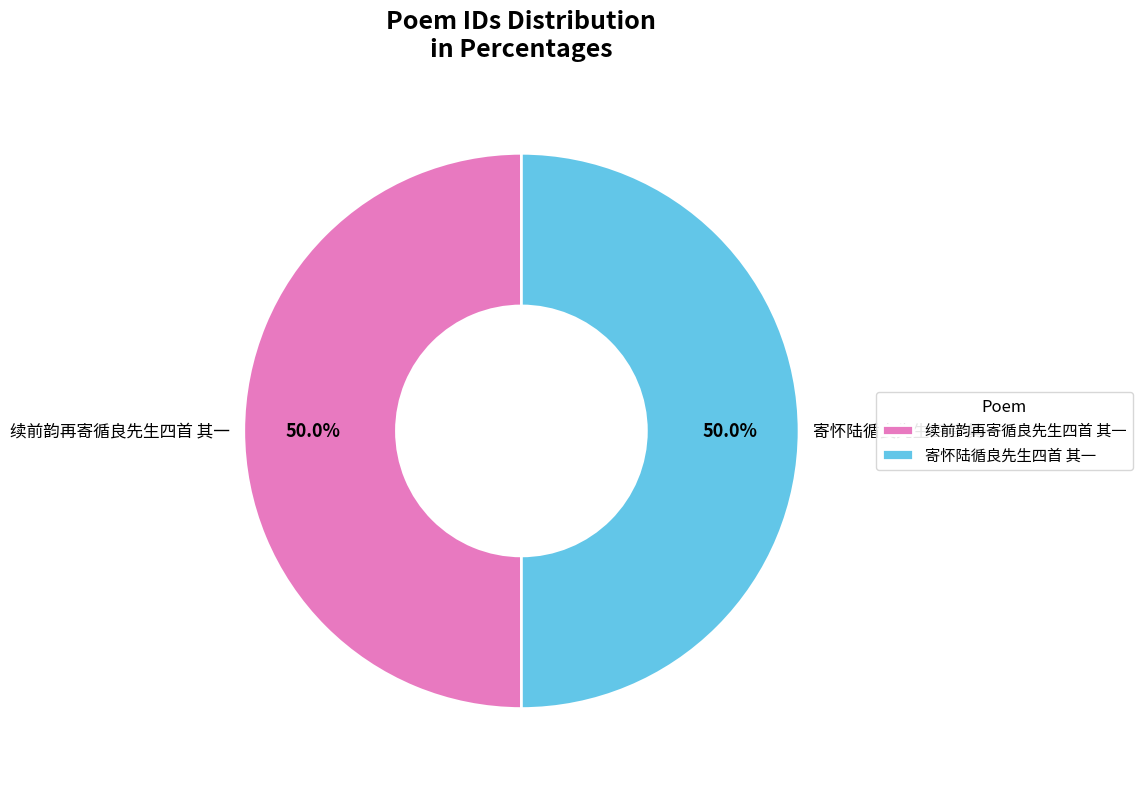

To the nearest percent, what is the average slice percentage?

50%